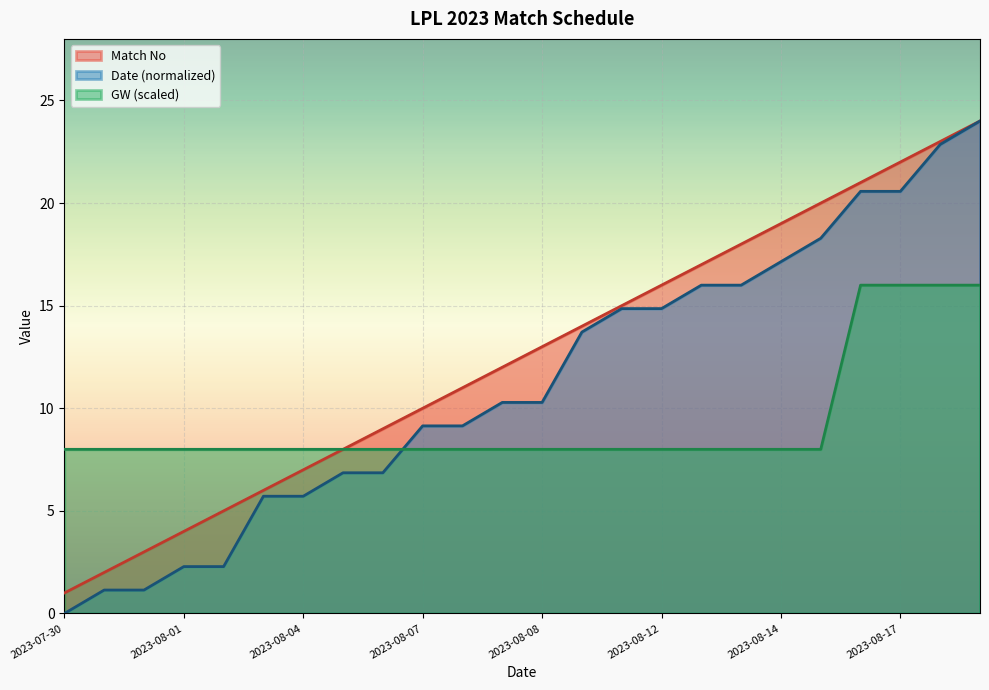

Which series changed the most between 2023-08-01 and 2023-08-13?

Match No